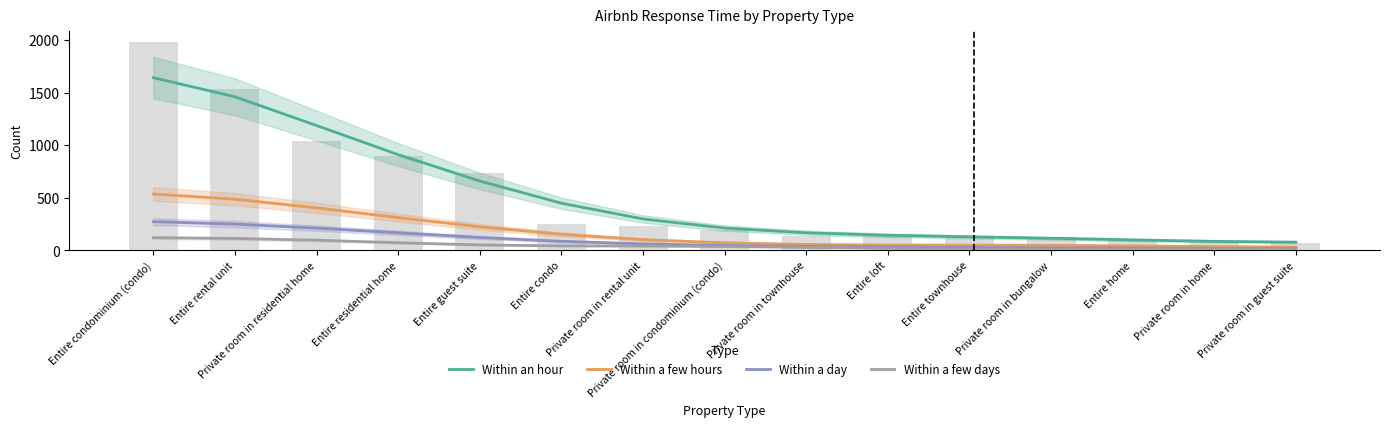

What is the sum of the Within a day values at Entire loft and Entire townhouse?

60.0